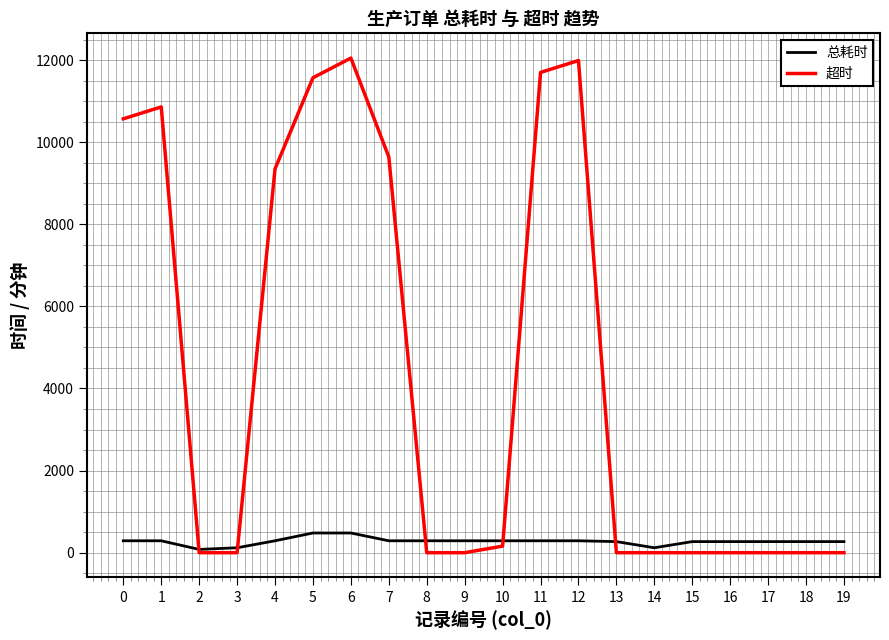

Rank the series at 5 from lowest to highest value.

总耗时, 超时